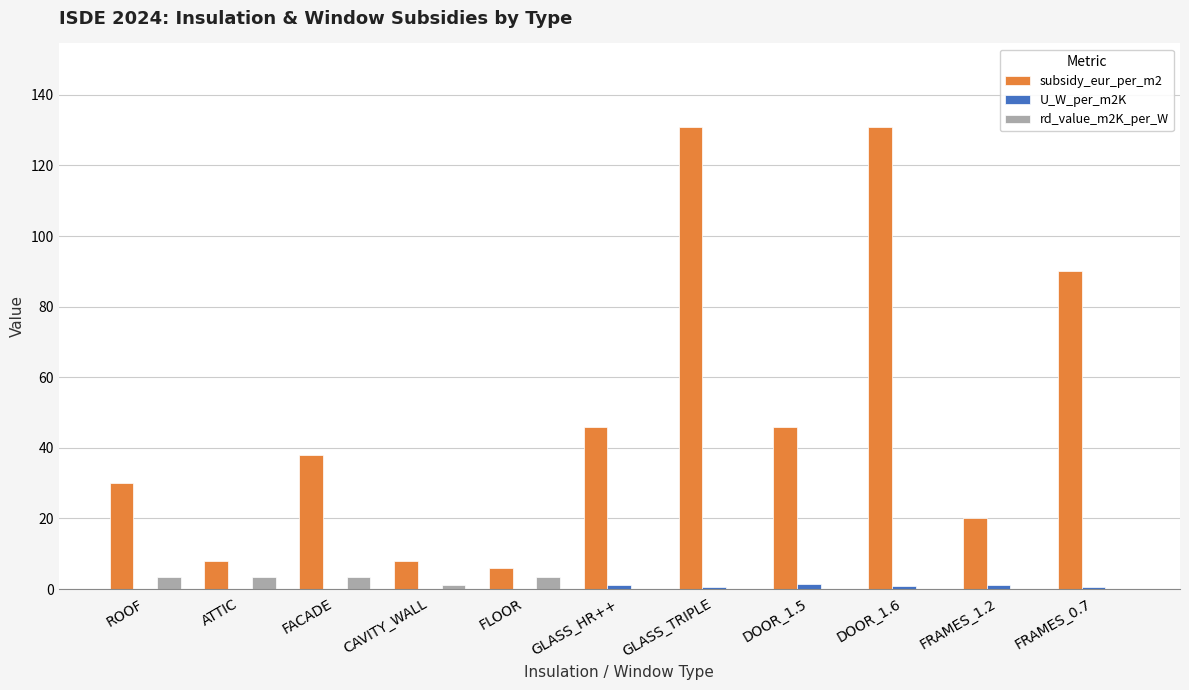

The rd_value_m2K_per_W series shows 3.5 at ROOF. True or false?

True